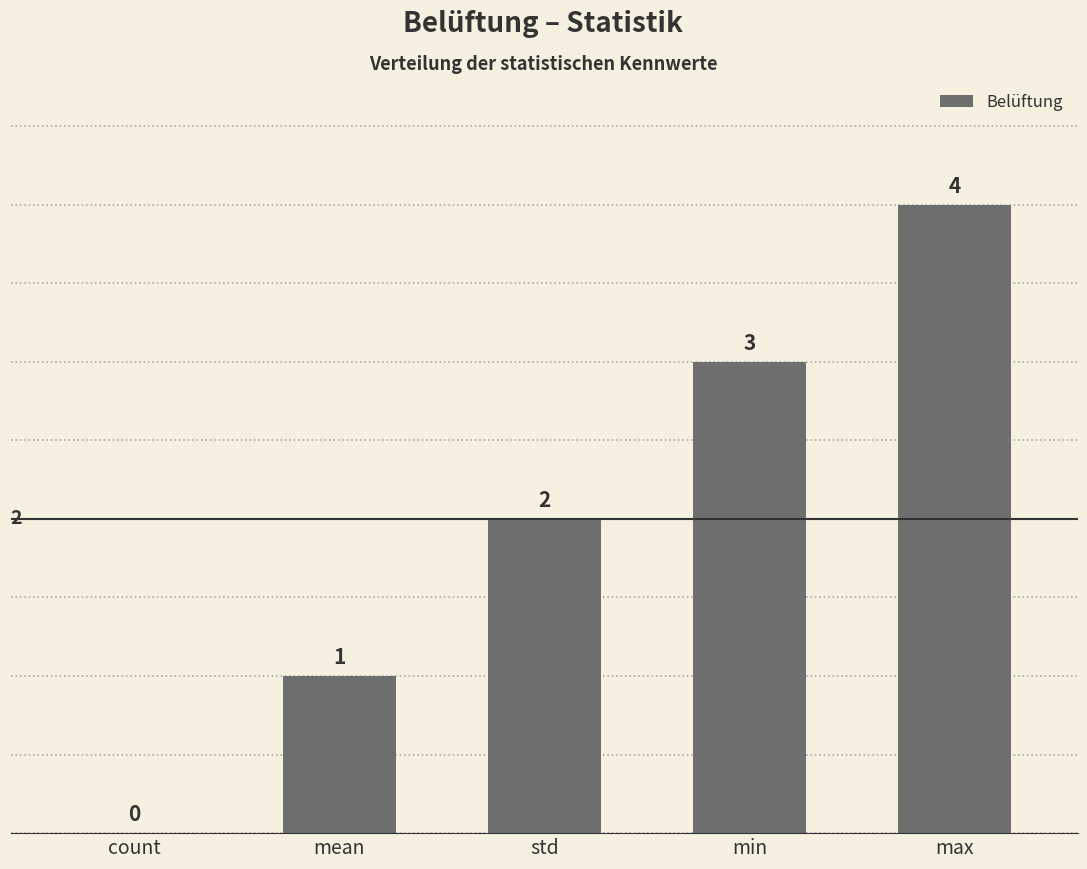

What is the average value?

2